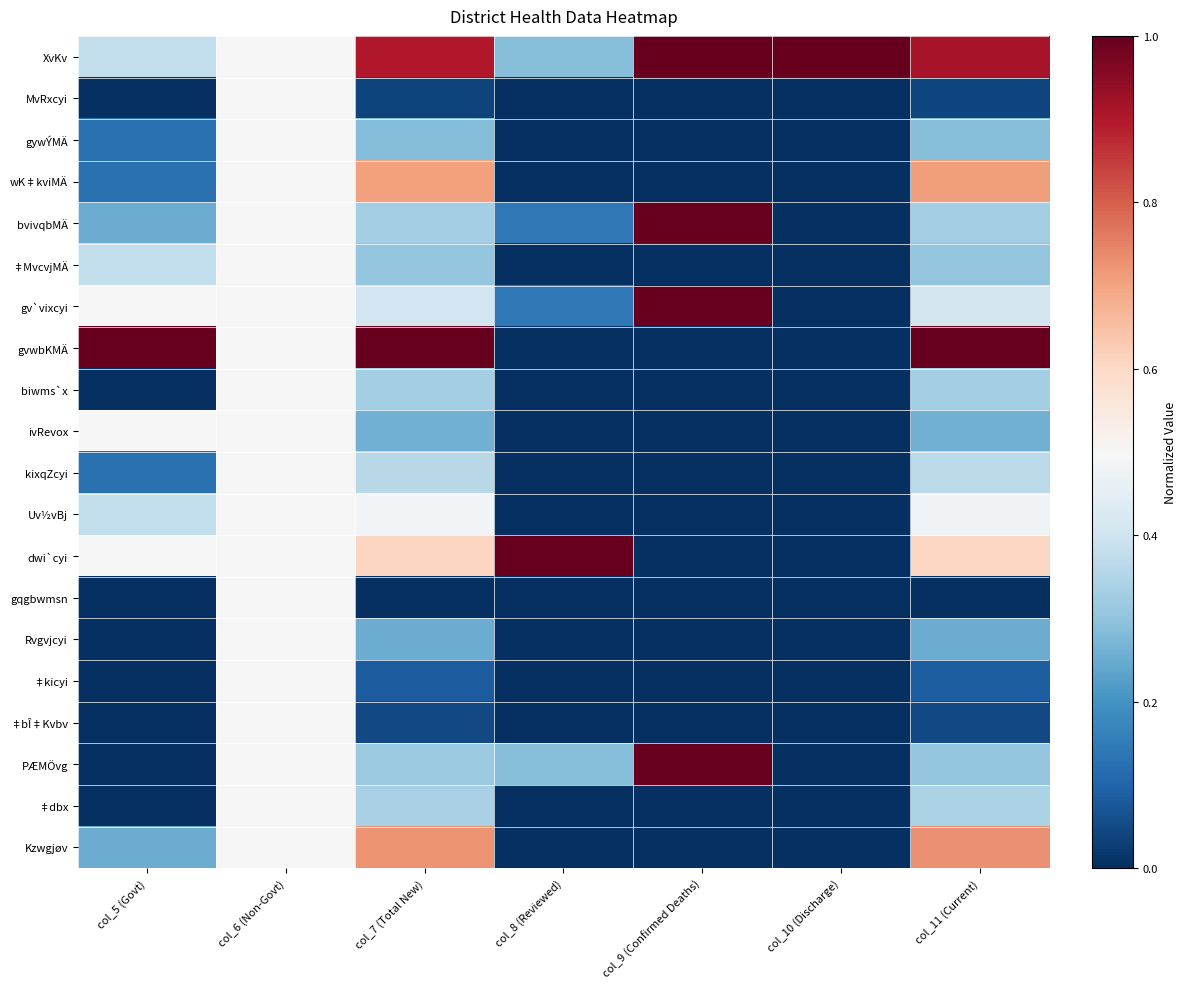

At col_6 (Non-Govt), list the series in order from smallest to largest.

XvKv, MvRxcyi, gywÝMÄ, wK‡kviMÄ, bvivqbMÄ, ‡MvcvjMÄ, gv`vixcyi, gvwbKMÄ, biwms`x, ivRevox, kixqZcyi, Uv½vBj, dwi`cyi, gqgbwmsn, Rvgvjcyi, ‡kicyi, ‡bÎ‡Kvbv, PÆMÖvg, ‡dbx, Kzwgjøv